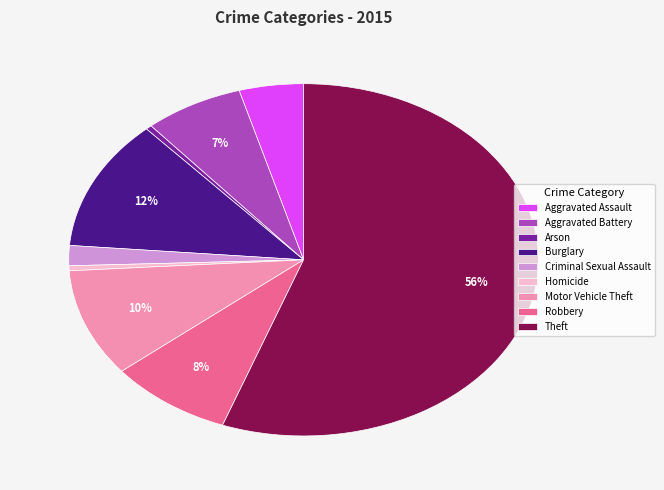

To the nearest percent, what portion does Robbery represent?

8%